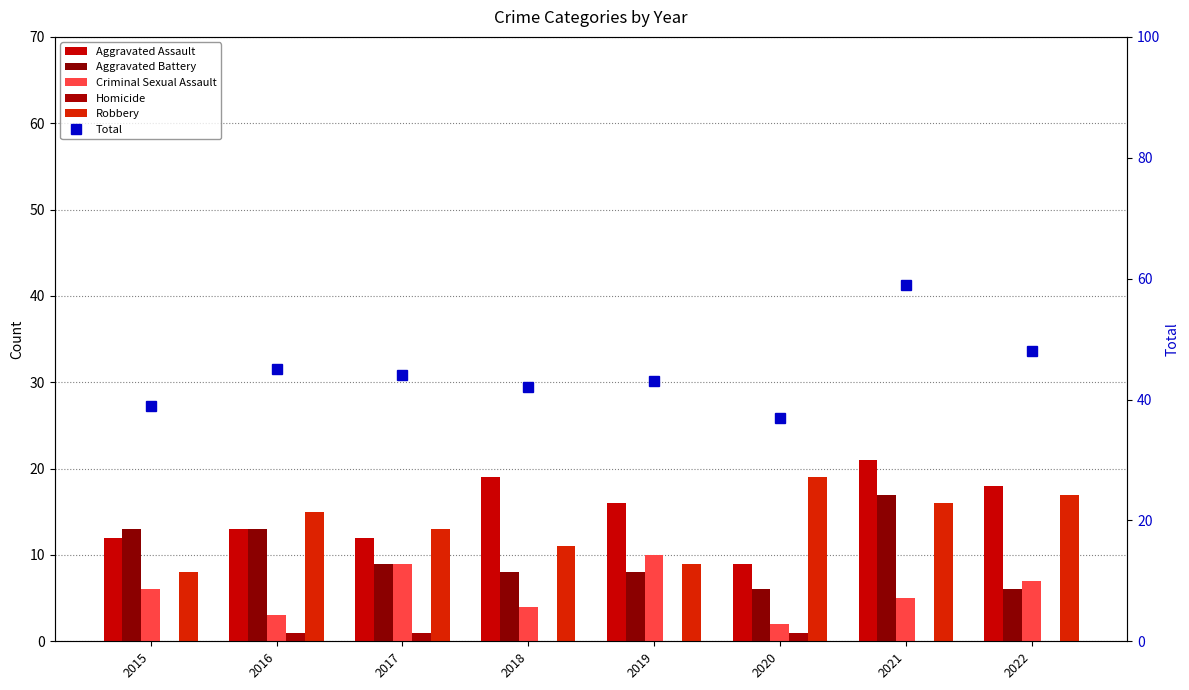

What is the value of the Aggravated Assault bar at the 7th from the left?

21